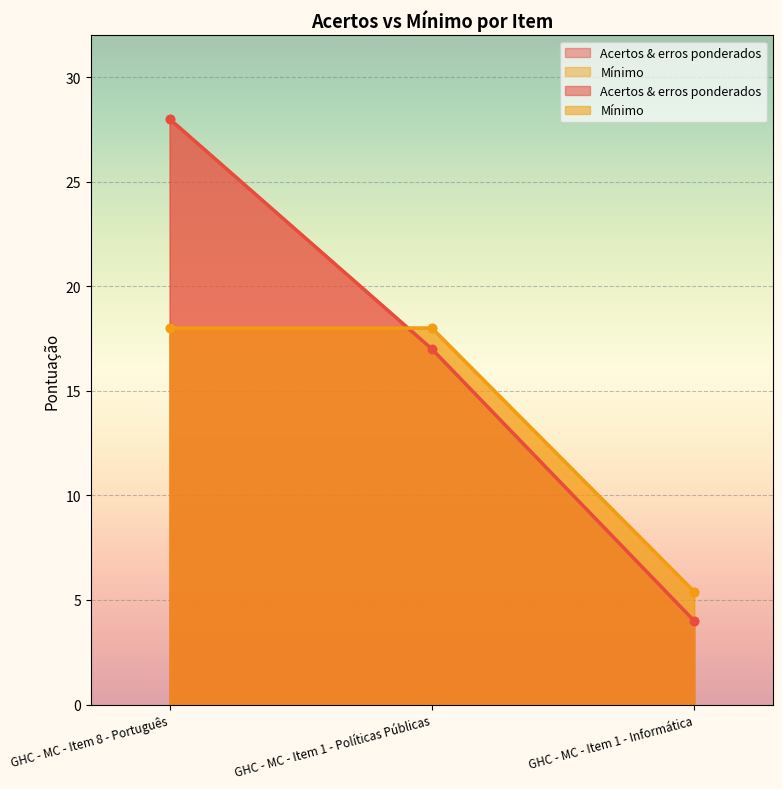

Which has a higher value, GHC - MC - Item 1 - Políticas Públicas or GHC - MC - Item 1 - Informática?

GHC - MC - Item 1 - Políticas Públicas